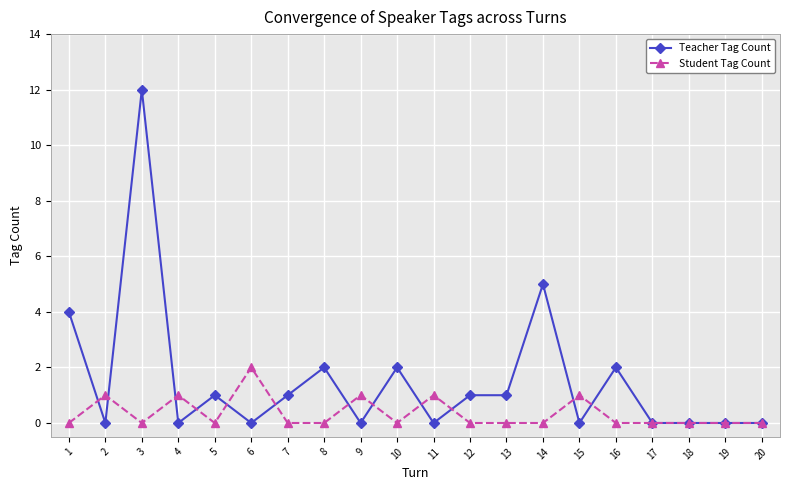

Is it true that Teacher Tag Count equals 6 at 19?

False